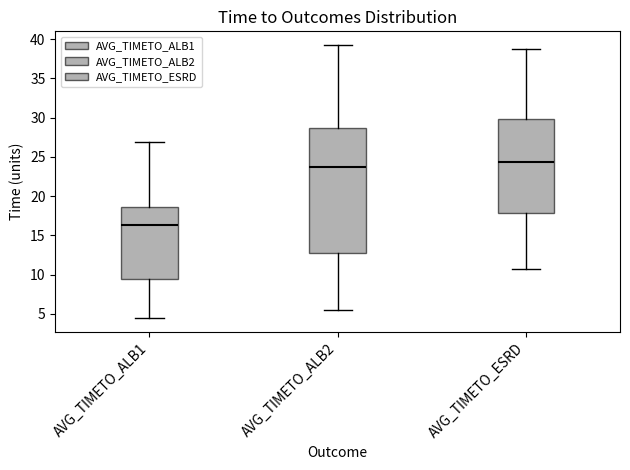

Reading left to right, read every box against the y-axis: the position of its median line, the range the box covers, and the ends of its whiskers. The values are not printed on the chart, so give them approximately, as read against the axis.

AVG_TIMETO_ALB1: median 16.5, box 9.5 to 18.5, whiskers 4.5 to 27.0
AVG_TIMETO_ALB2: median 23.5, box 13.0 to 28.5, whiskers 5.5 to 39.5
AVG_TIMETO_ESRD: median 24.5, box 18.0 to 30.0, whiskers 10.5 to 38.5